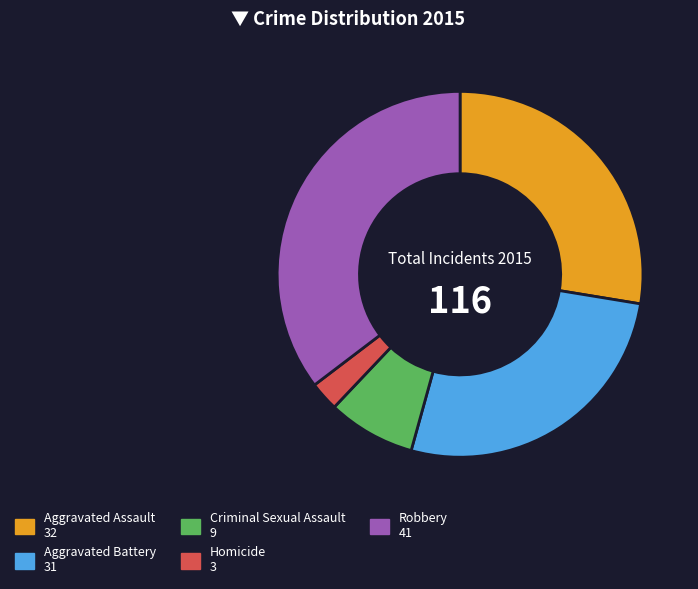

True or false: Aggravated Assault accounts for 28% of the total.

True